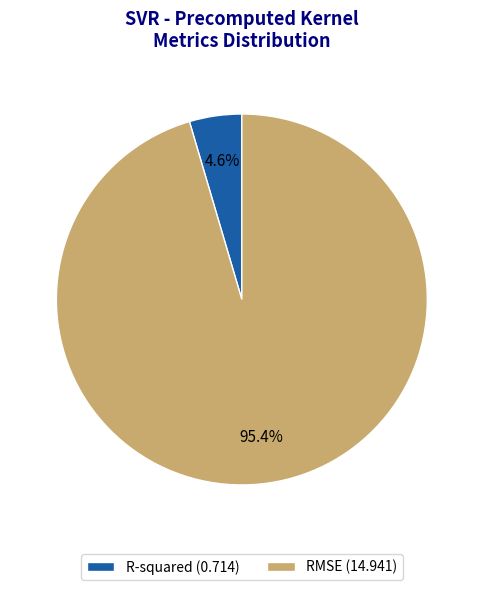

To the nearest percent, what is the difference between the largest and smallest slice percentages?

91%